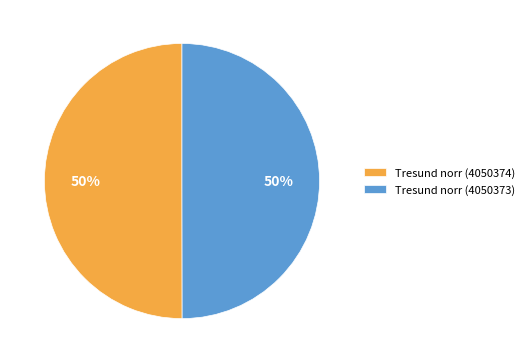

True or false: Tresund norr (4050373) accounts for 60% of the total.

False